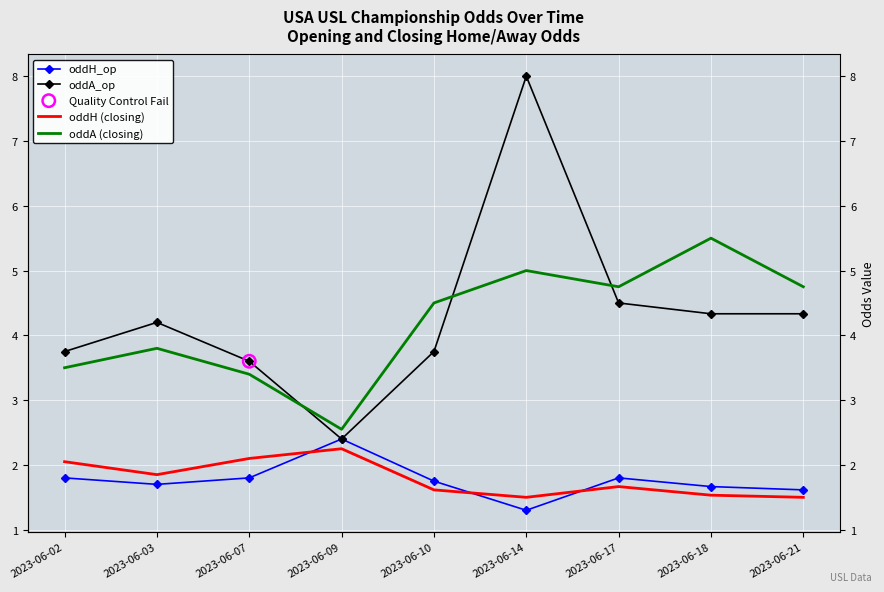

What is the total value across all series at 2023-06-09?

9.6